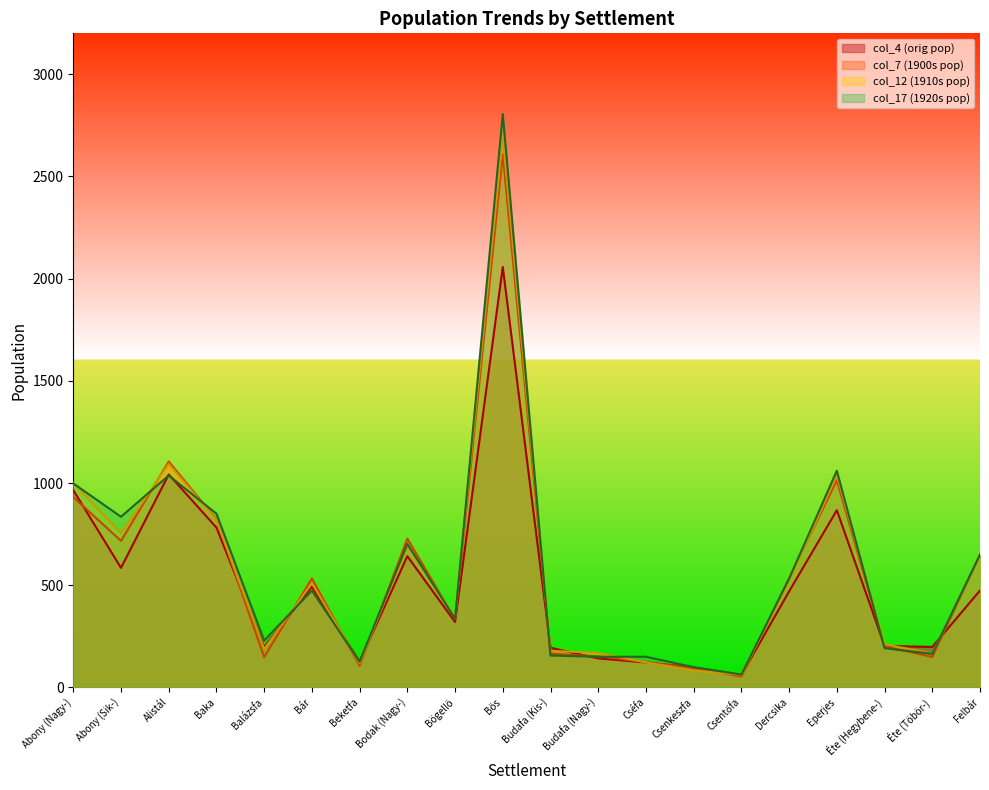

Count the number of data series in this chart.

4